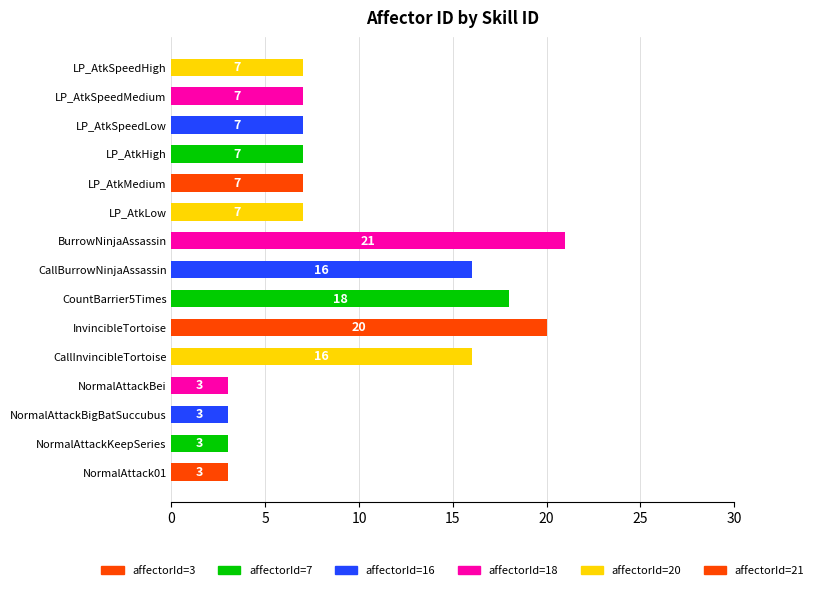

Are the bars grouped side by side (vs. stacked)?

No